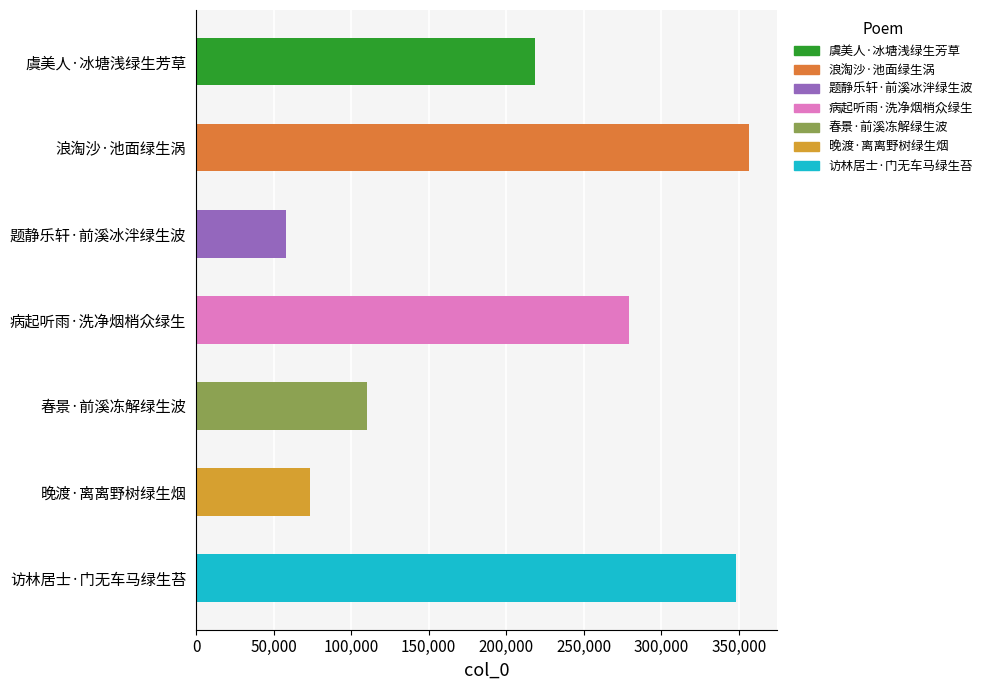

Reading top to bottom, what are all the values shown in this chart?

218676	356498	57989	279371	110524	73744	348127